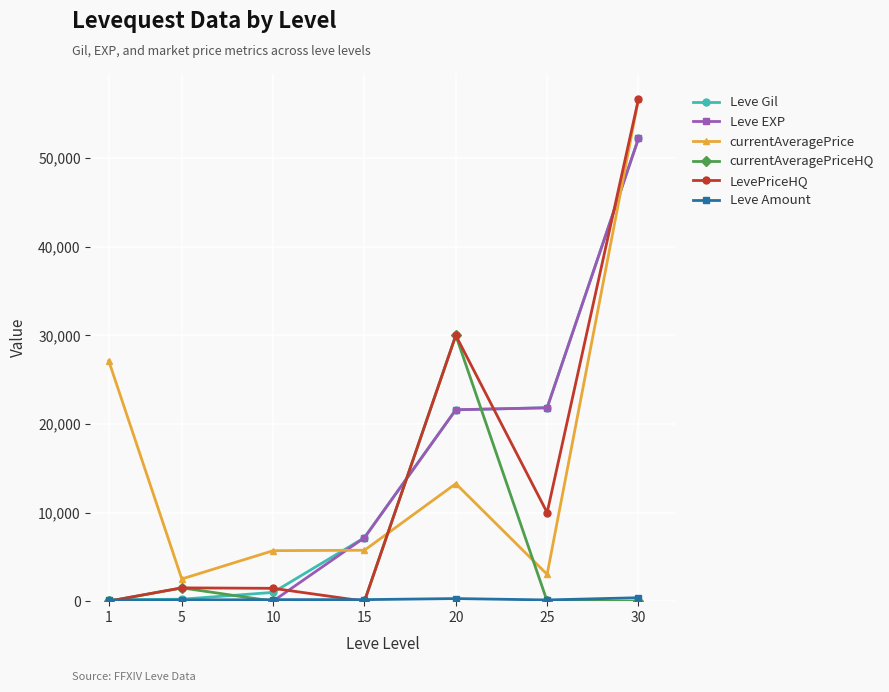

What is the average value of the LevePriceHQ series?

14230.1